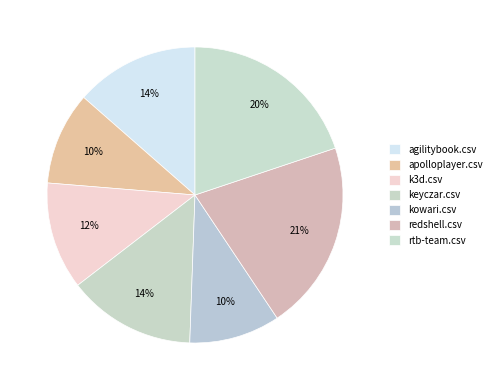

Combined, what portion of the pie is redshell.csv and apolloplayer.csv?

30.9%